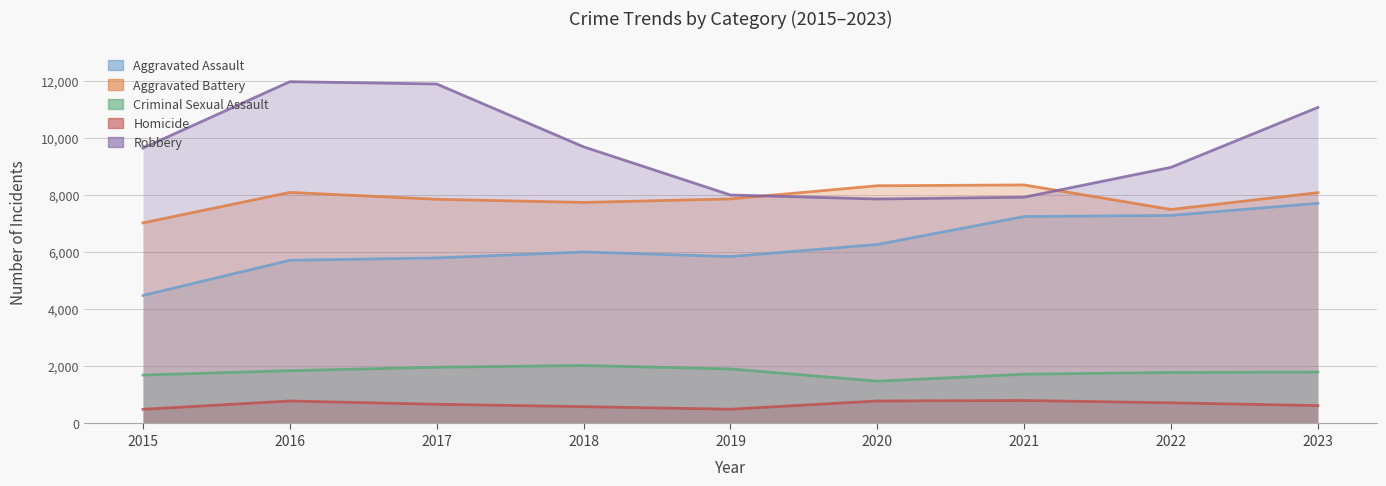

List the series in order of their peak value, lowest first.

Homicide, Criminal Sexual Assault, Aggravated Assault, Aggravated Battery, Robbery